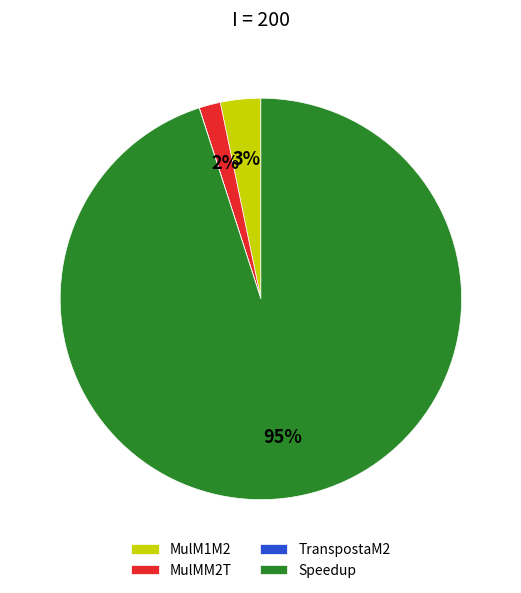

Is it true that MulM1M2 is 3% of the pie?

True